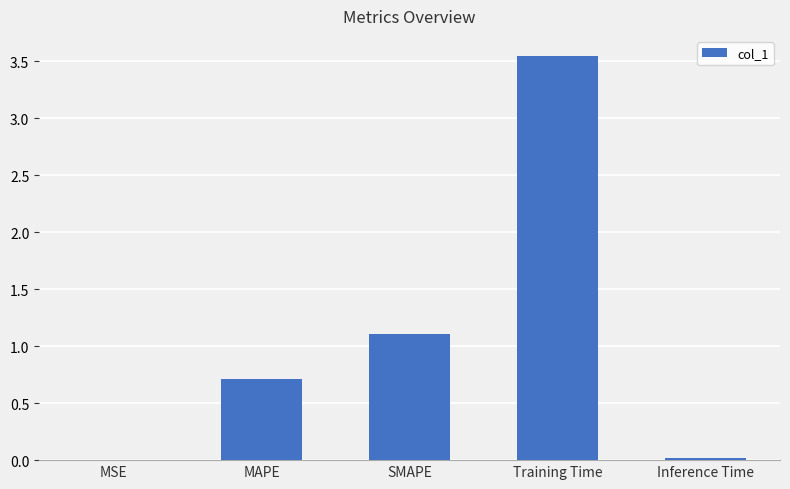

Which label corresponds to the largest value in the chart?

Training Time